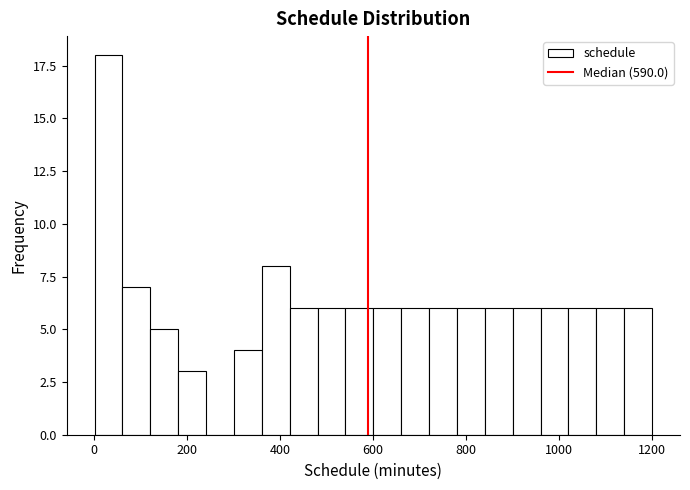

Around what value on the x-axis is the tallest bar? Give the approximate position of its centre, as read against the axis.

40